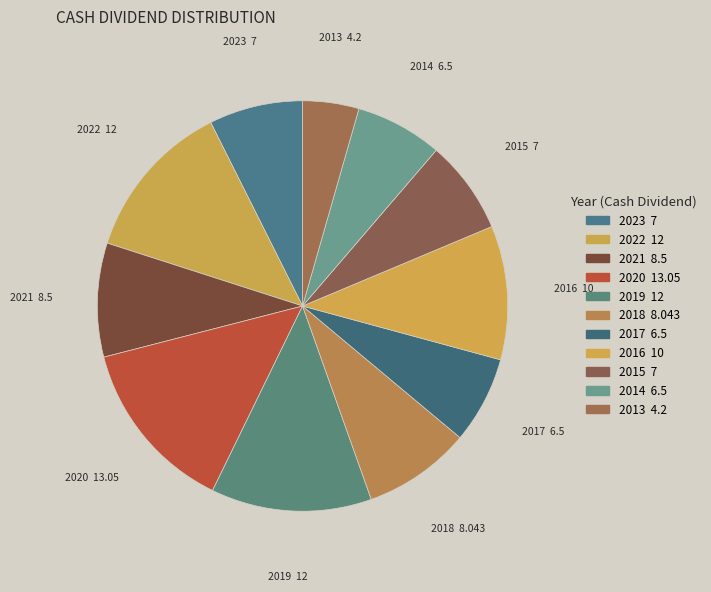

Count the number of slices in the pie.

11